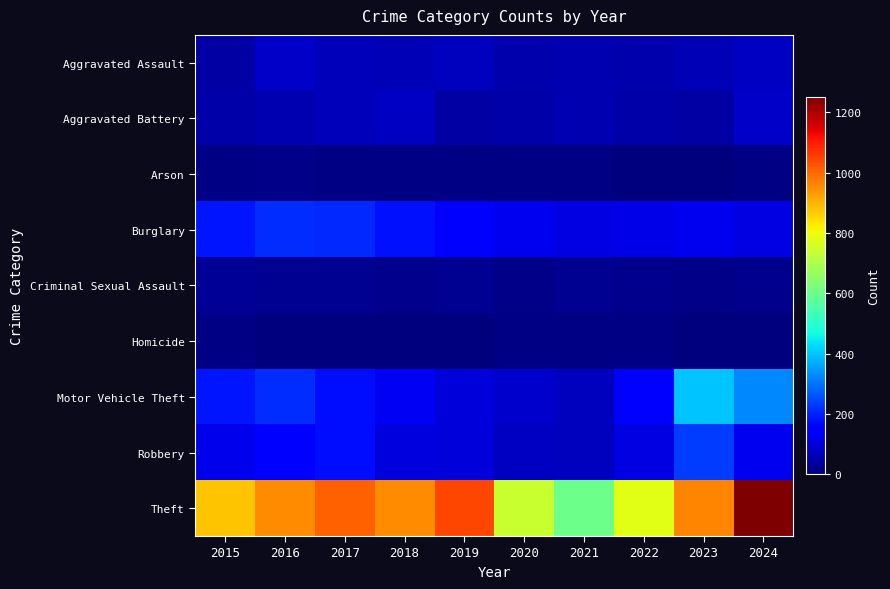

At which category is the sum across all series the highest?

2024